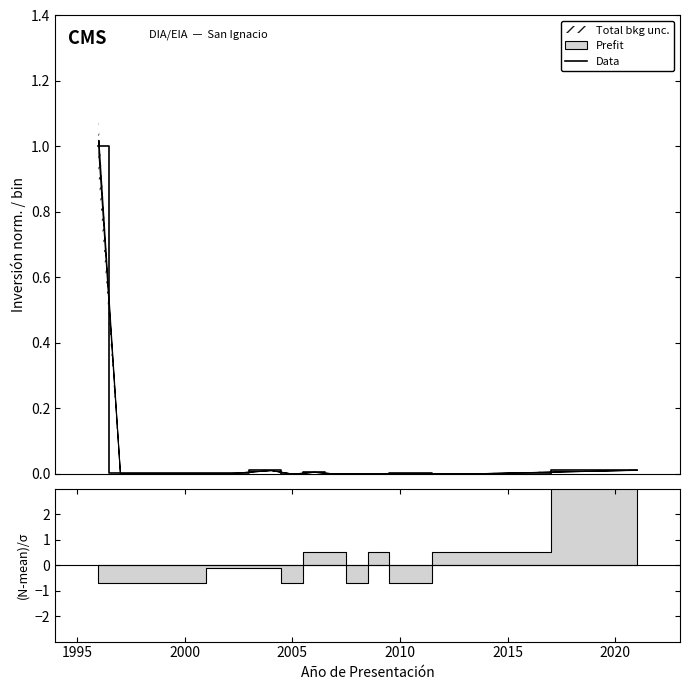

What is the difference between the maximum and minimum values?

1.0